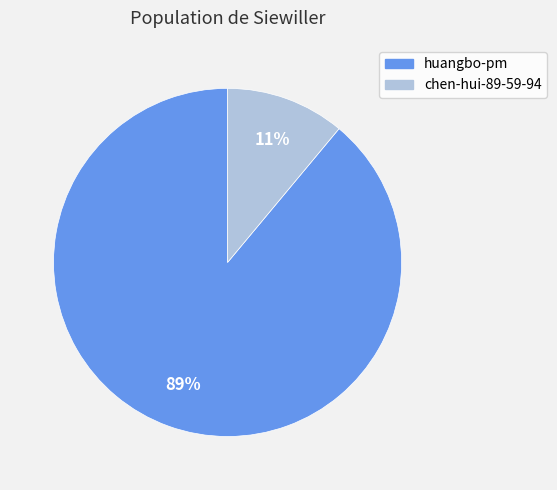

True or false: chen-hui-89-59-94 accounts for 1% of the total.

False